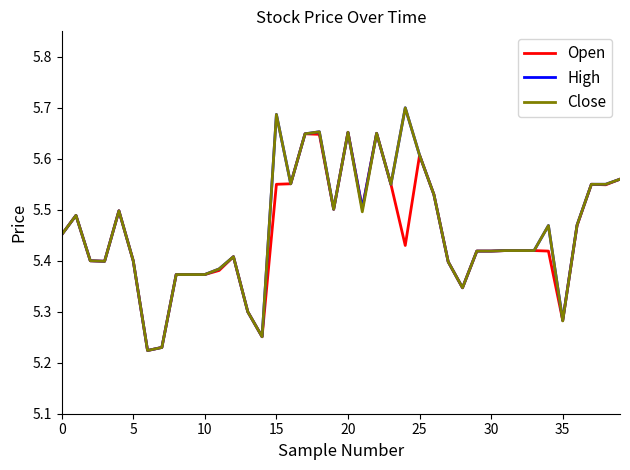

What is the value of the Close point at the 20th from the left?

5.5